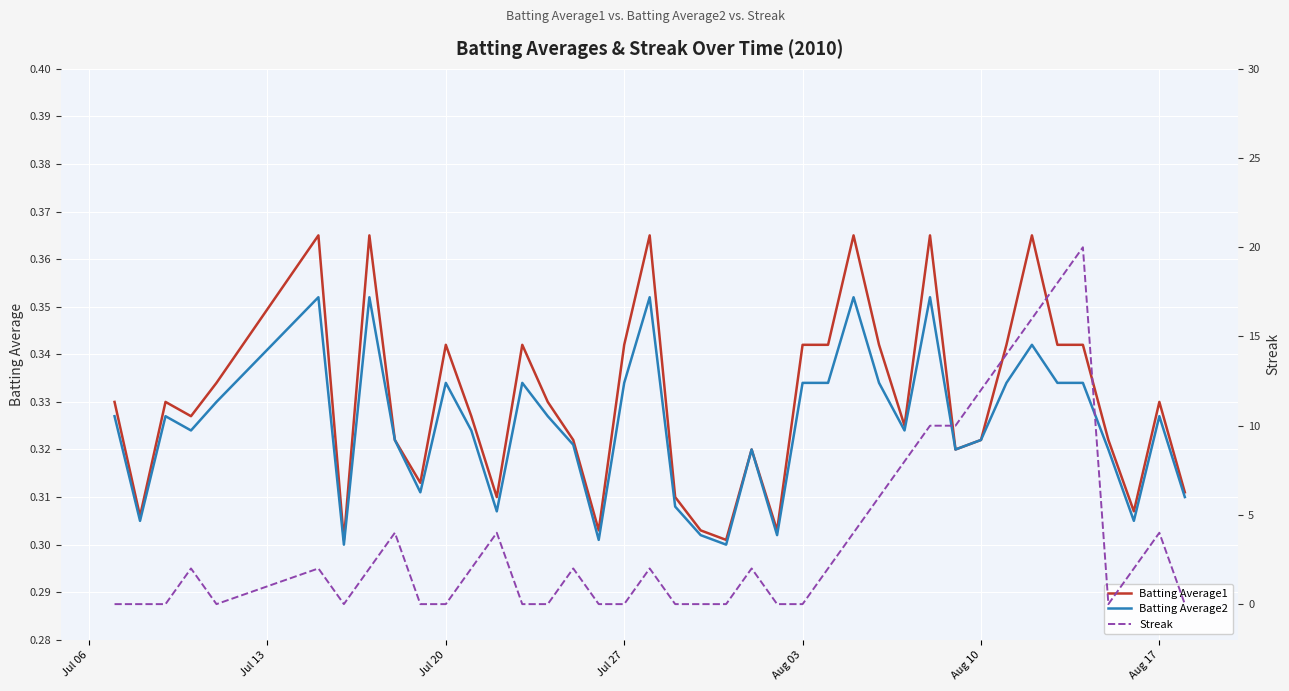

How many interior local peaks does the Batting Average1 series have?

11